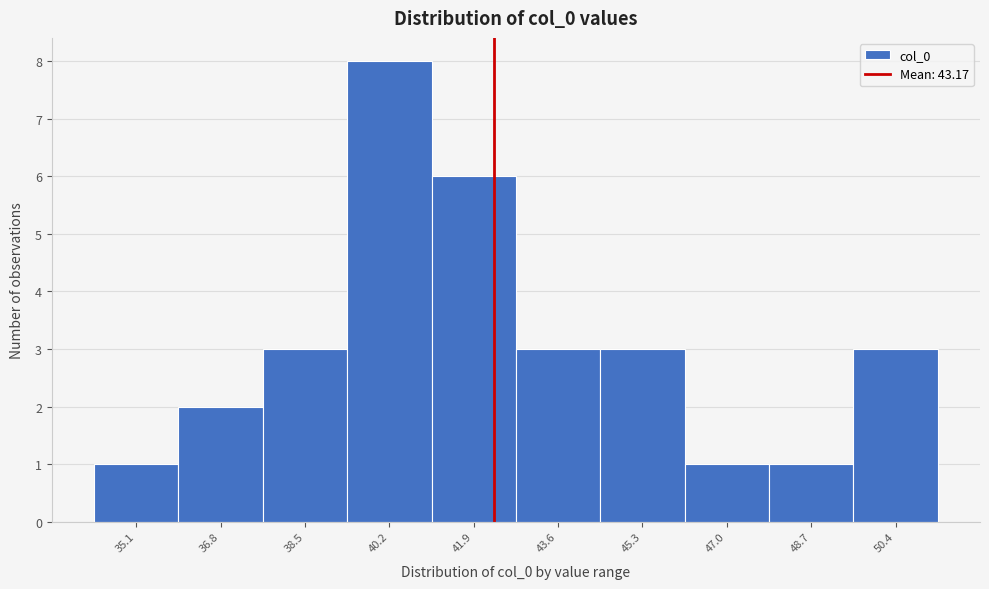

Reading left to right, extract all data points from this chart.

35.1=1	36.8=2	38.5=3	40.2=8	41.9=6	43.6=3	45.3=3	47.0=1	48.7=1	50.4=3